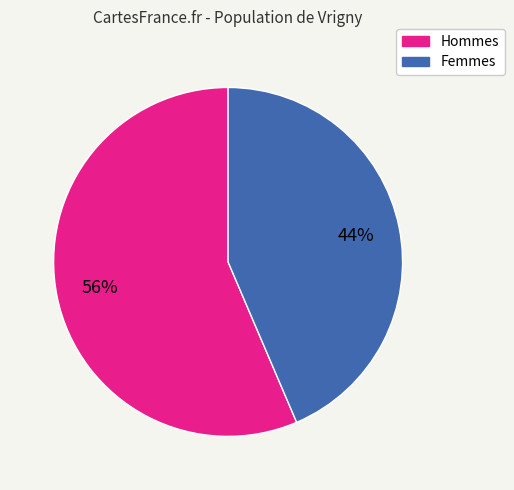

To the nearest percent, what is the average slice percentage?

50%